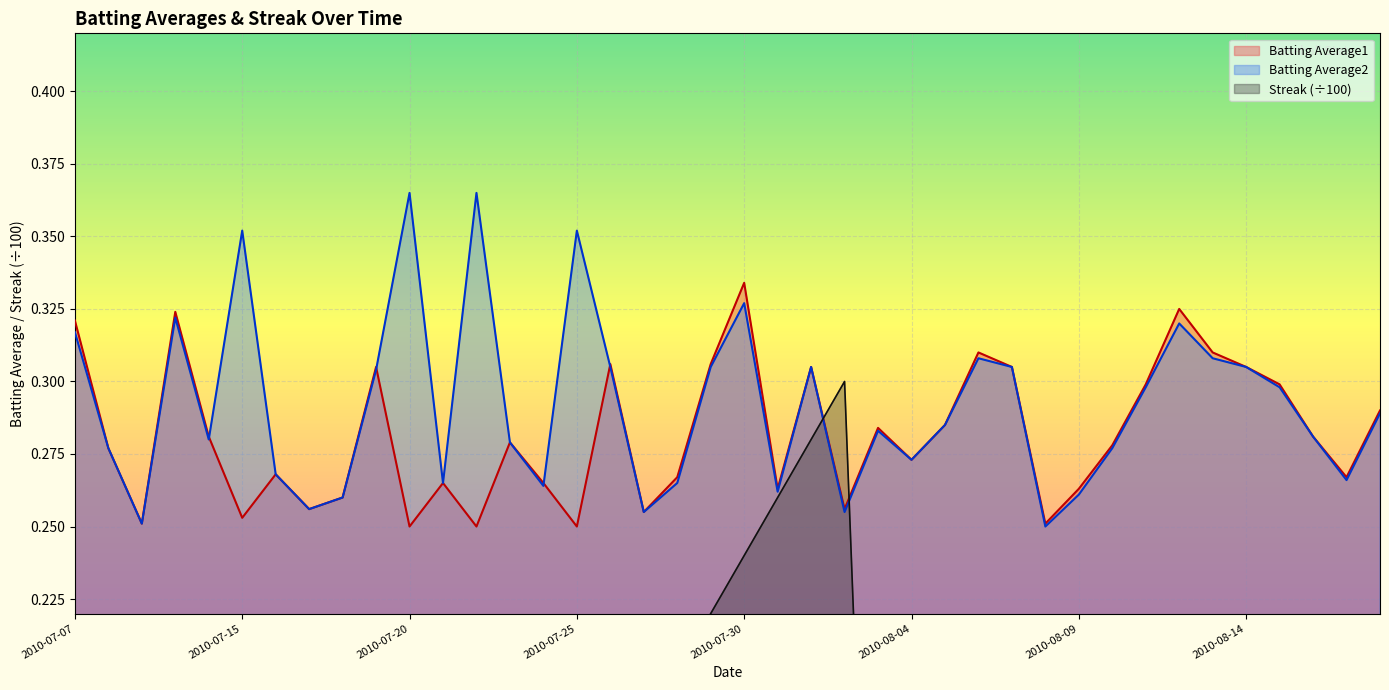

What is the label of the 6th point from the right?

2010-08-13